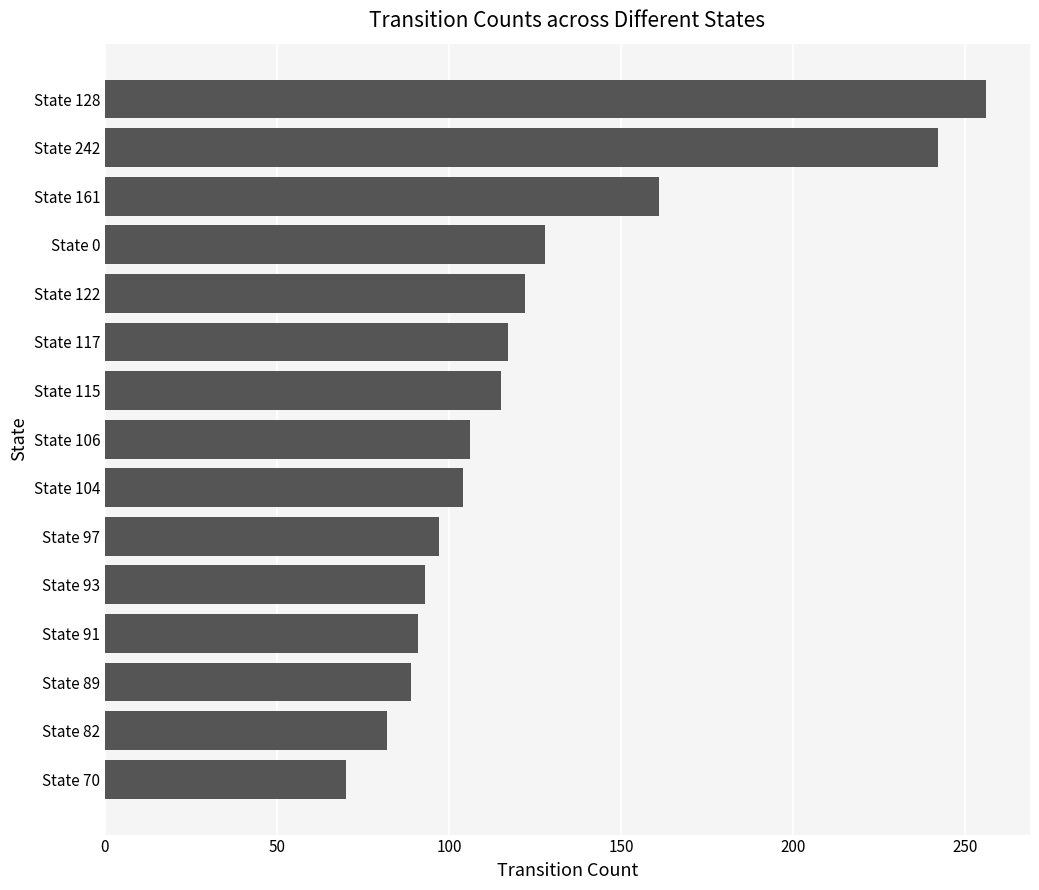

Approximately how many times larger is the value at State 122 compared to State 97?

1.3